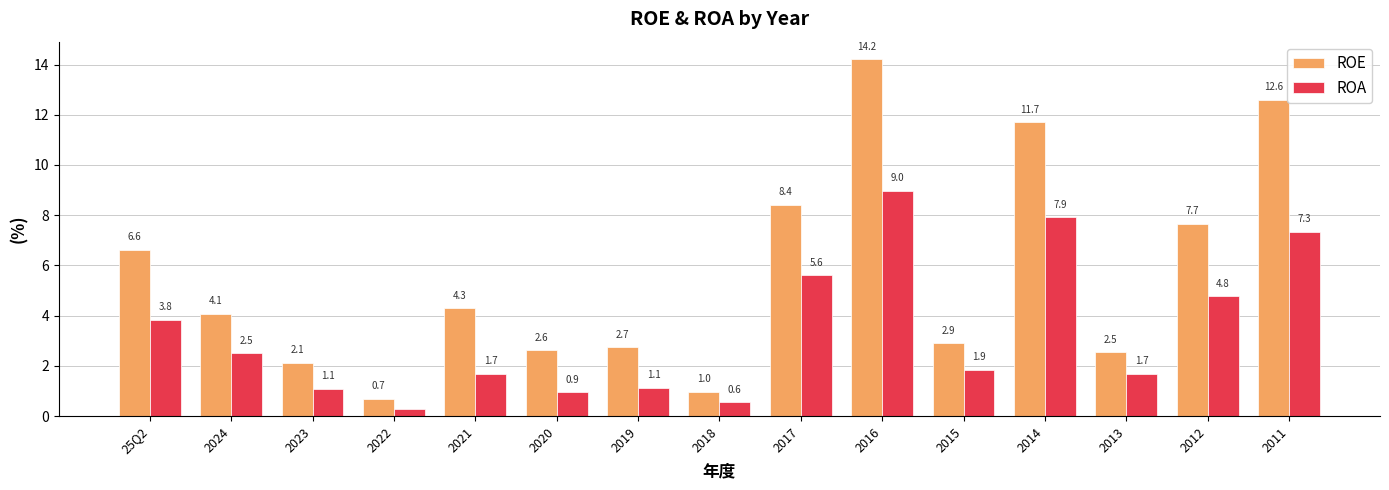

Is the value of ROE at 2015 greater than the value of ROA at 2023?

Yes